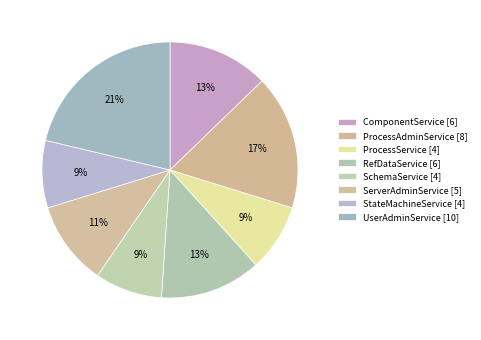

How many slices are in this pie chart?

8